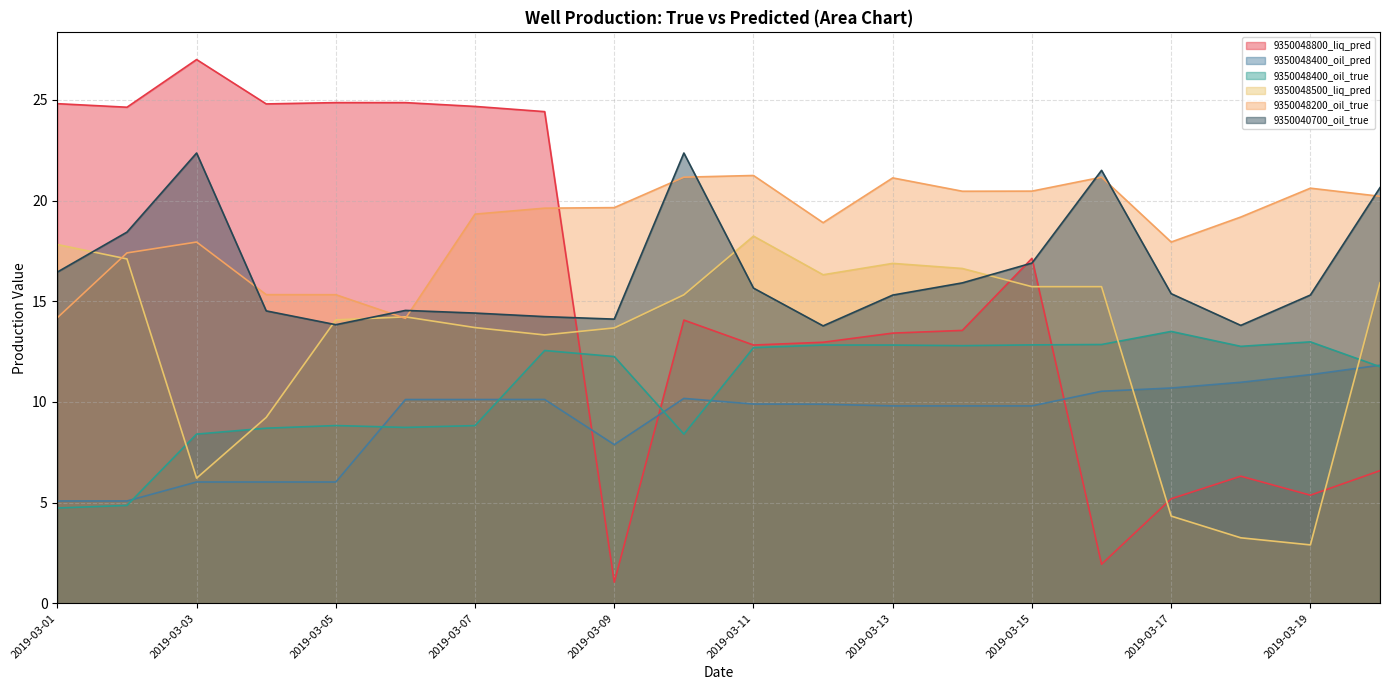

What is the difference between the maximum and minimum values in the 9350040700_oil_true series?

8.6